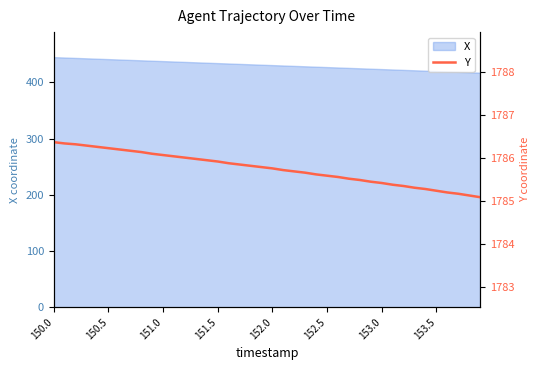

Is it true that X equals 430.5 at 152.0?

True